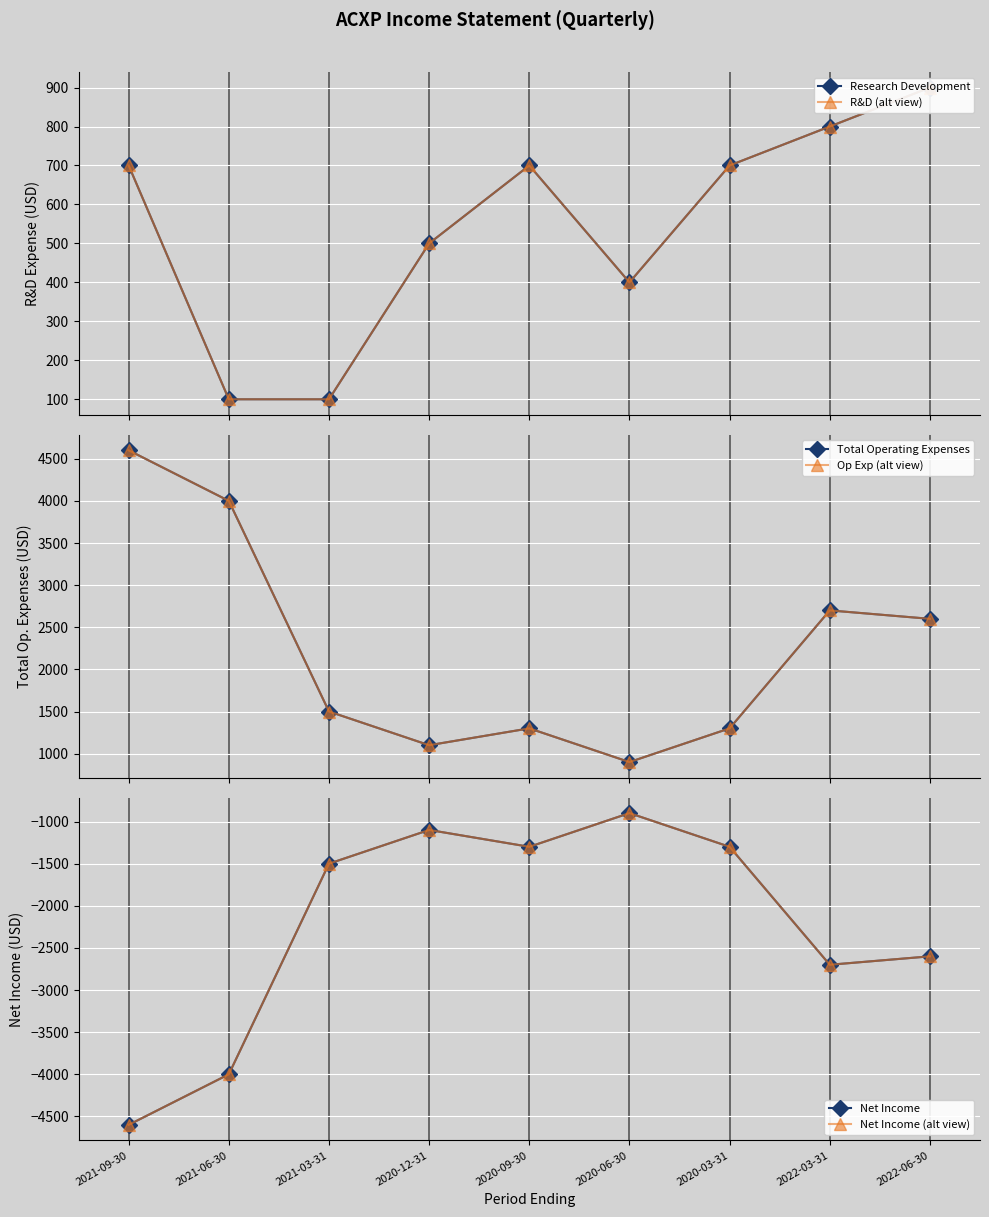

How many interior local valleys does the Net Income series have?

2